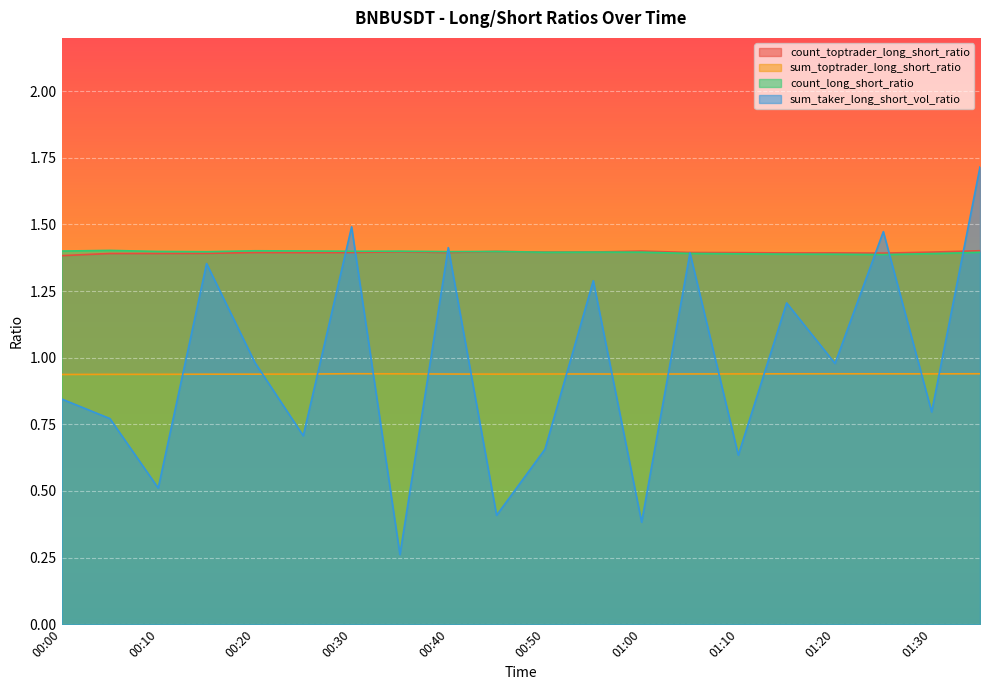

What is the difference between the sum_taker_long_short_vol_ratio values at 00:00 and 00:10?

0.3